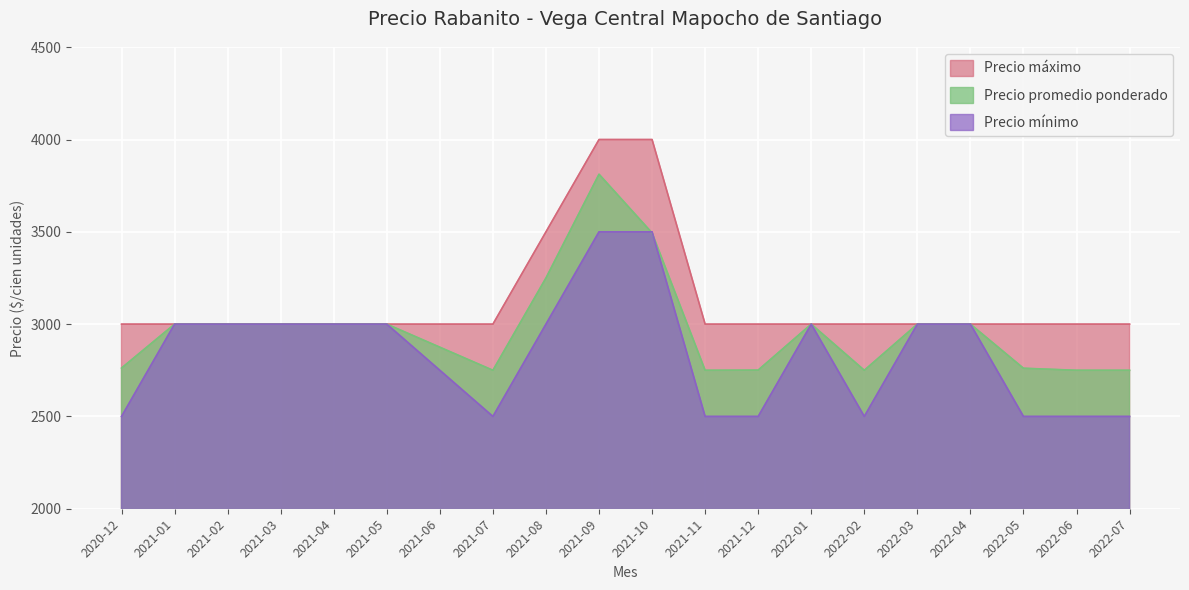

True or false: Precio promedio ponderado and Precio maximo cross at least once.

False